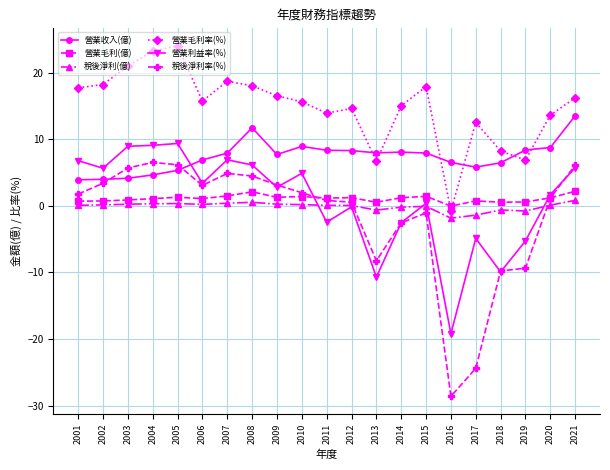

List the series in order of their peak value, lowest first.

稅後淨利(億), 營業毛利(億), 稅後淨利率(%), 營業利益率(%), 營業收入(億), 營業毛利率(%)